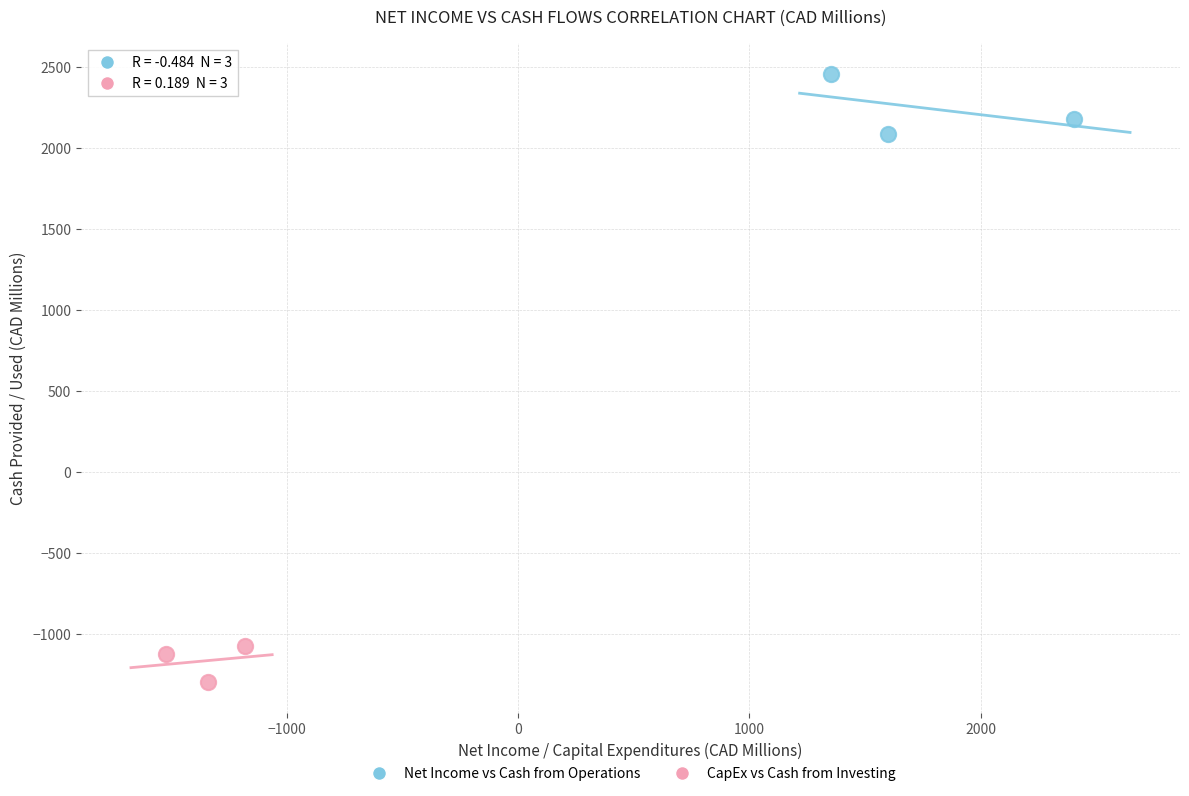

Which series reaches the minimum Y coordinate?

CapEx vs Cash from Investing